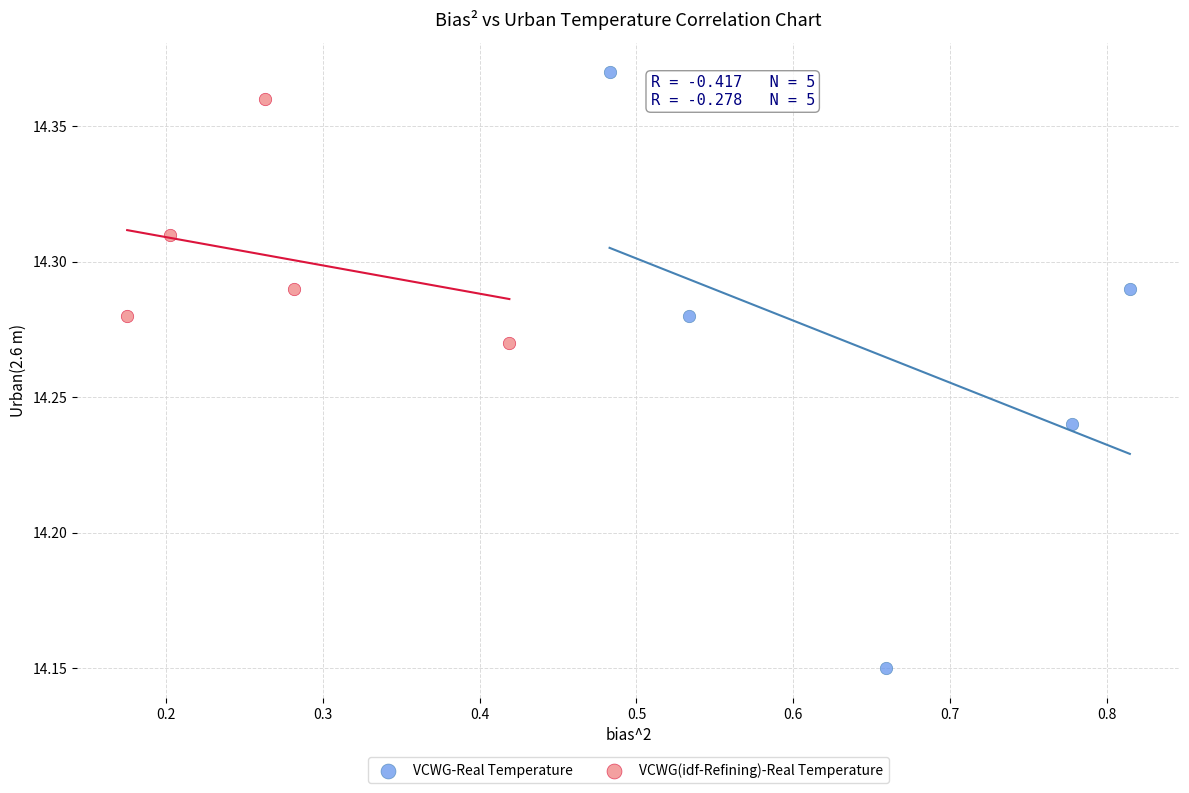

Which series contains the lowest Y value?

VCWG-Real Temperature